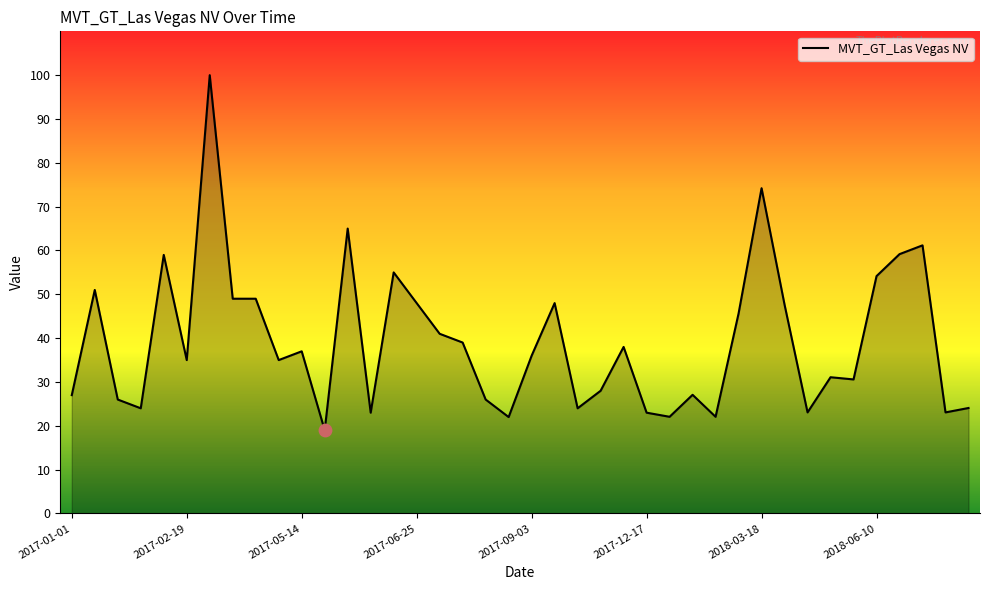

What is the difference between the maximum and minimum values?

81.0